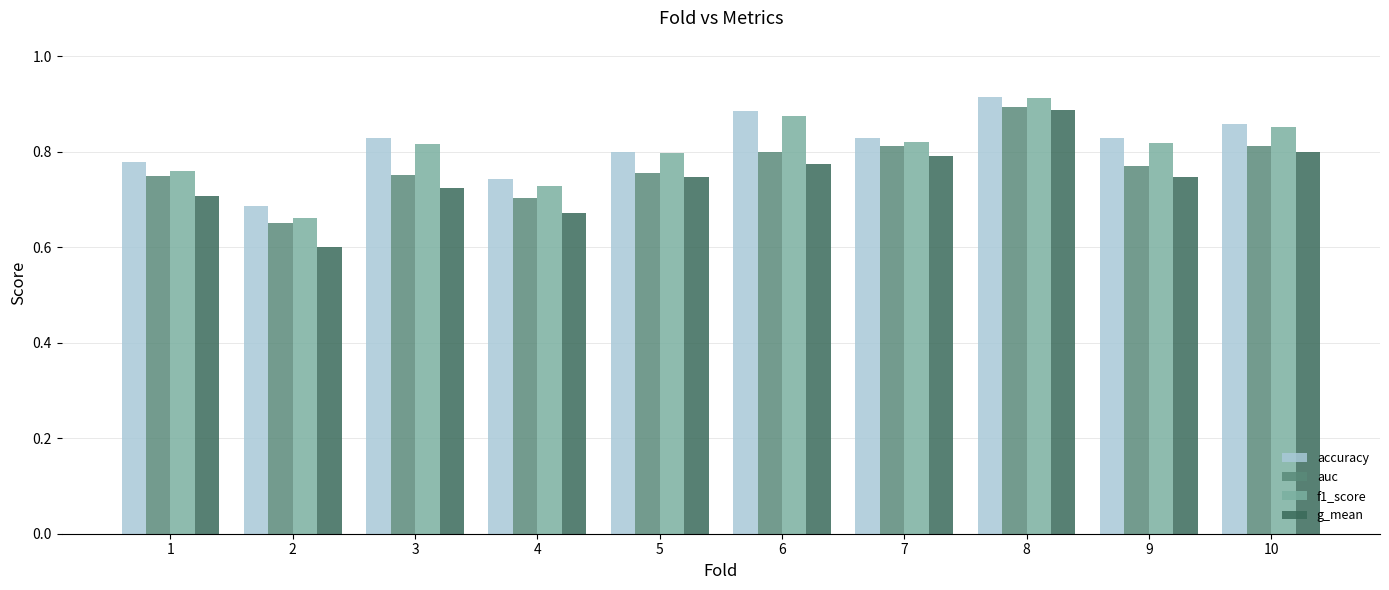

How many bars are there in each group?

4